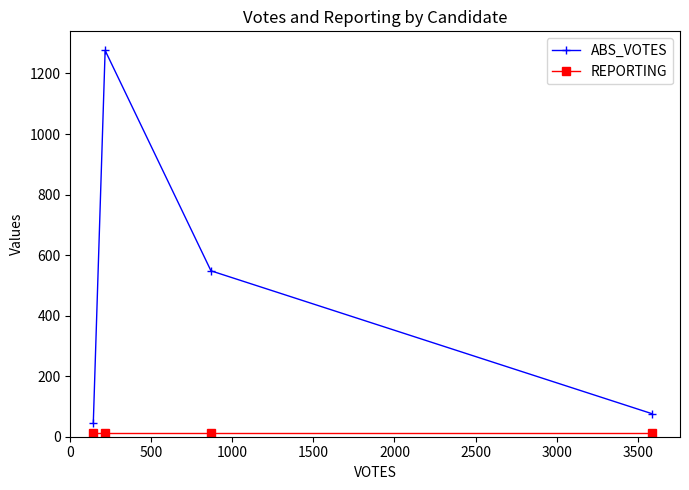

What is the maximum value for ABS_VOTES?

1276